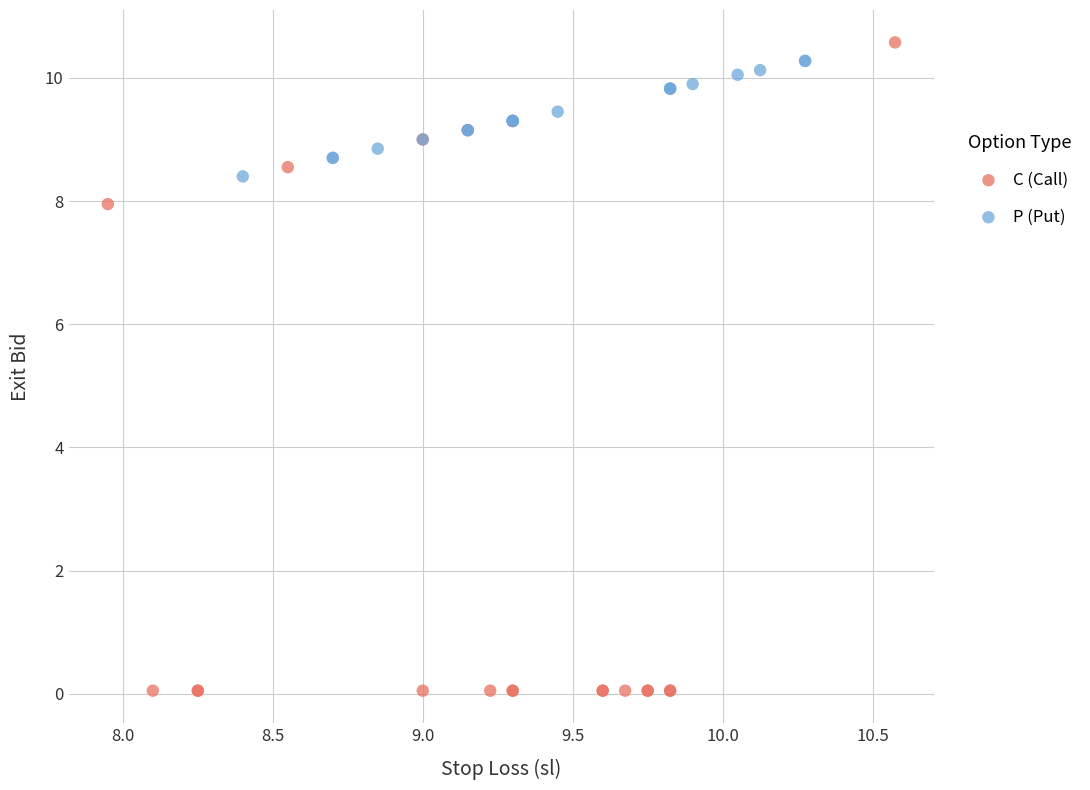

Which series contains the lowest Y value?

C (Call)